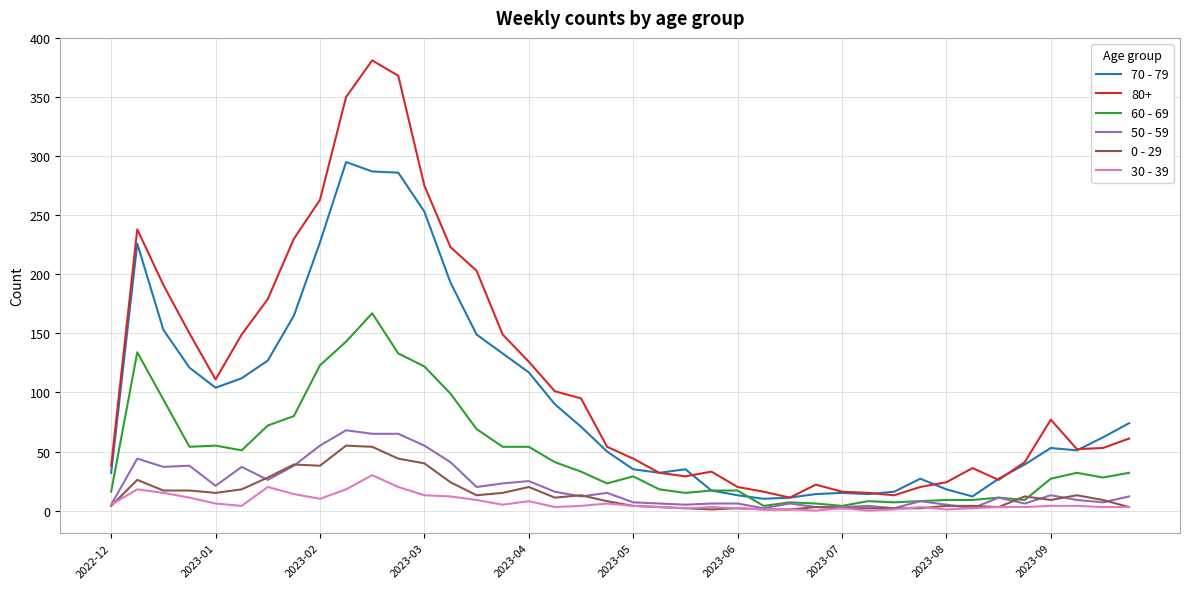

True or false: 30 - 39 and 70 - 79 intersect in this chart.

False